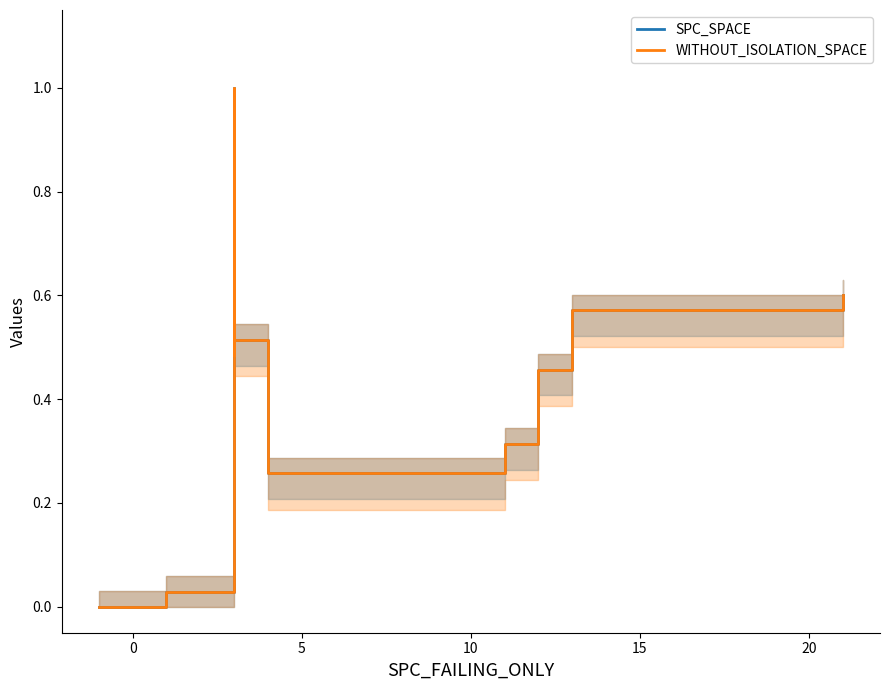

Is it true that WITHOUT_ISOLATION_SPACE equals 0.0 at 0?

False